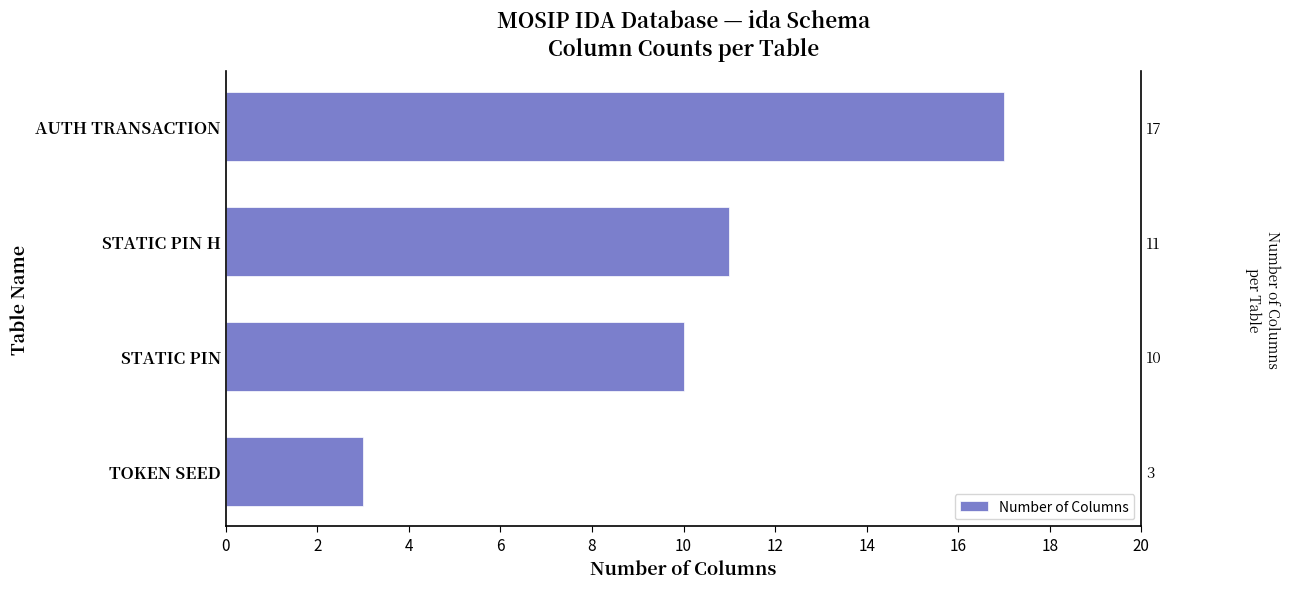

How many values exceed 11?

1